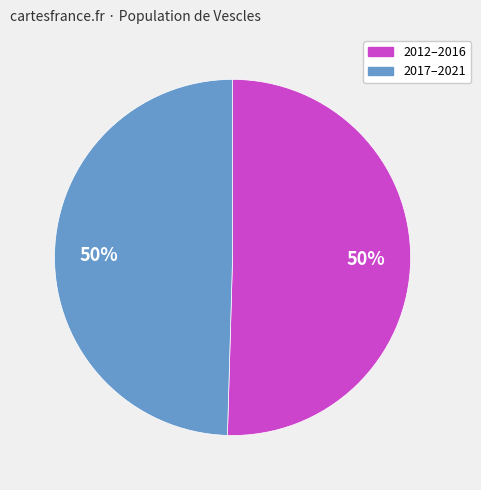

How many segments does this pie chart have?

2